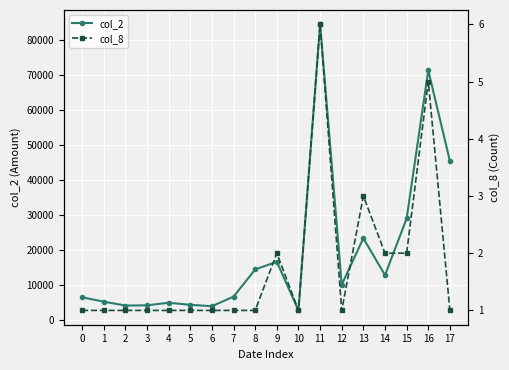

List the labels in order of col_8 value, largest first.

11, 16, 13, 9, 14, 15, 0, 1, 2, 3, 4, 5, 6, 7, 8, 10, 12, 17